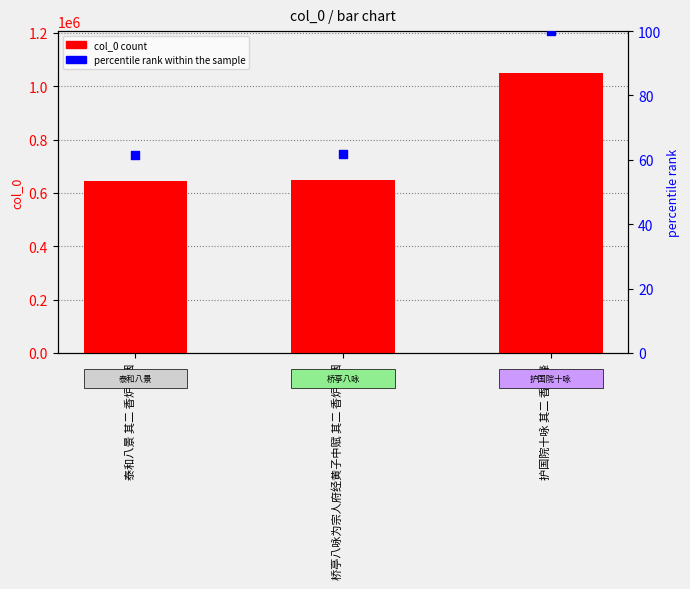

What is the total value across all series at 护国院十咏 其二 香炉峰?

1049263.0